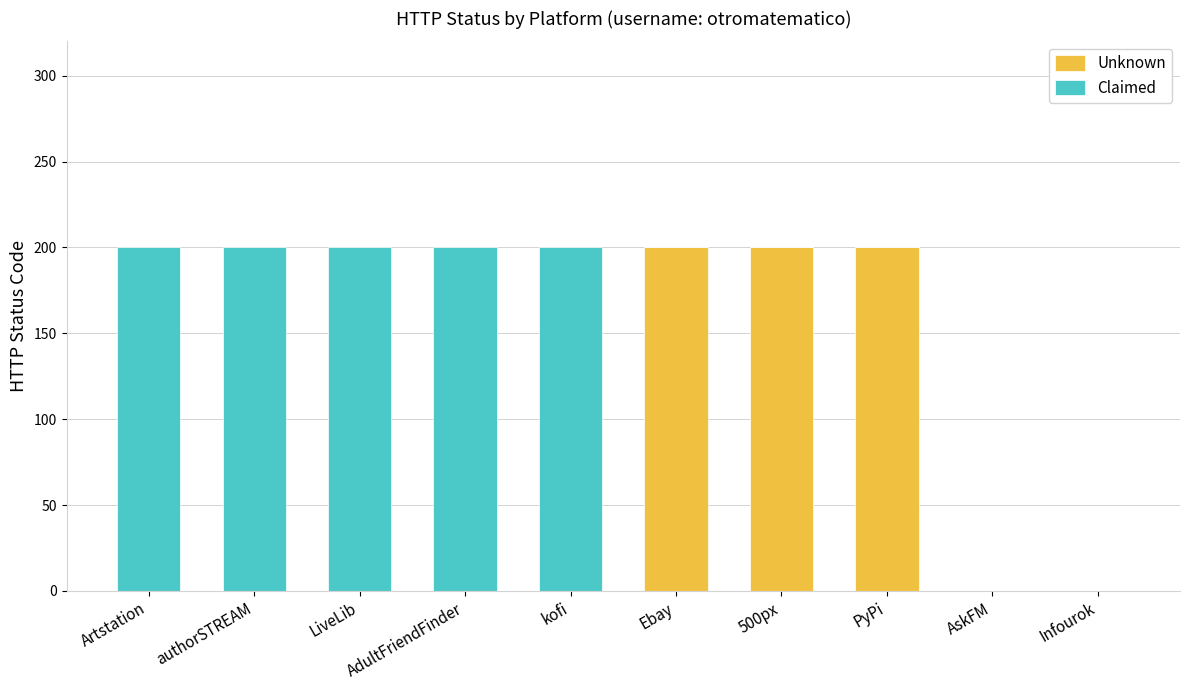

What is the total value across all series at 500px?

200